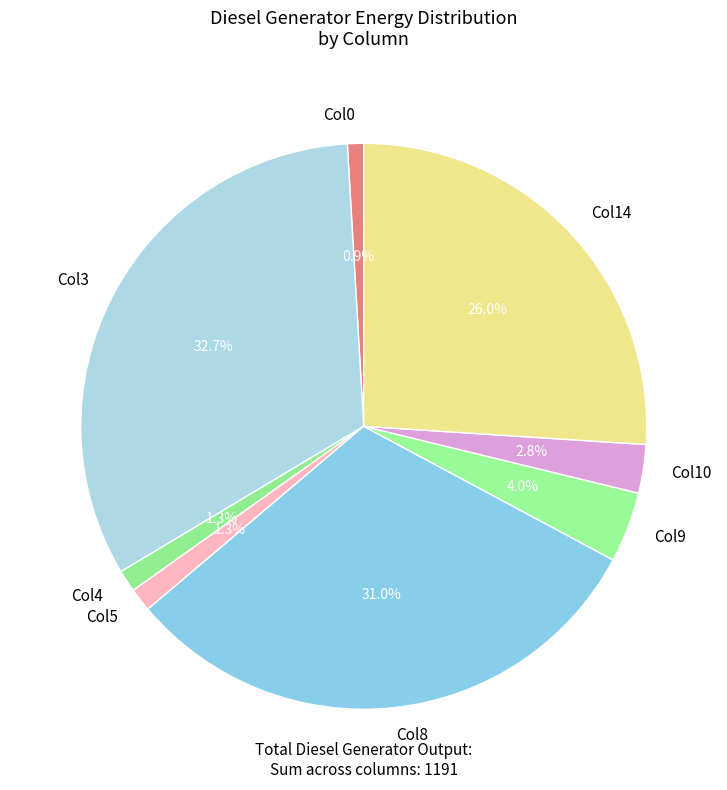

What is the largest slice in the pie chart?

Col3